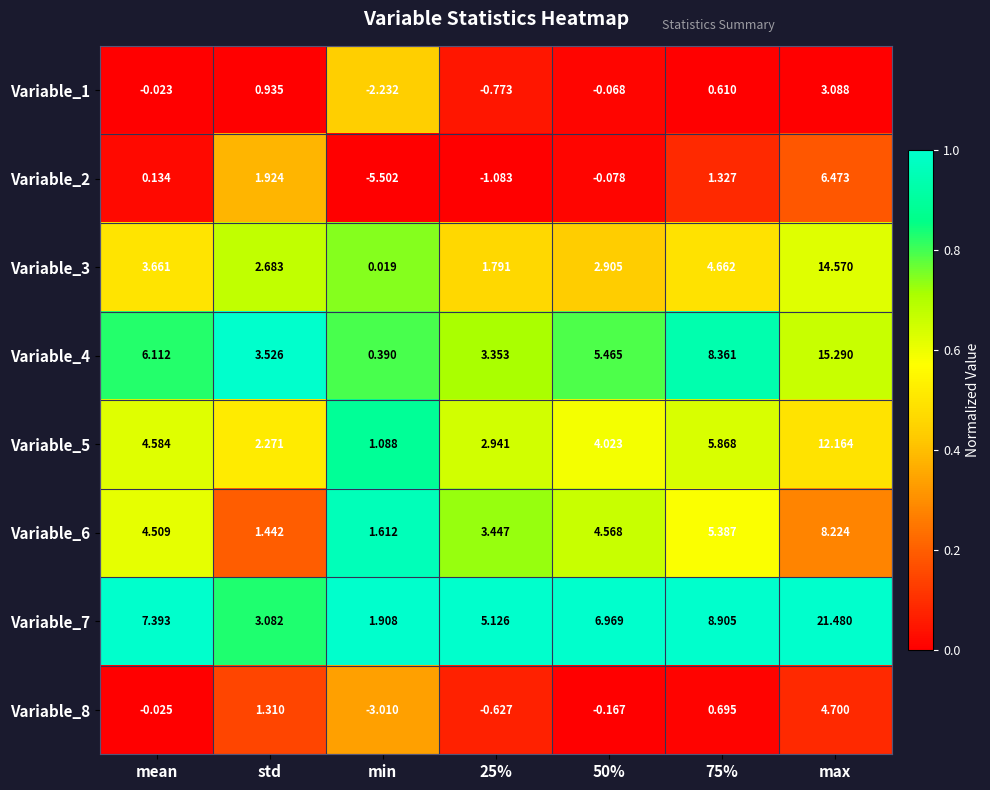

Where does the Variable_6 series first go above 4?

mean